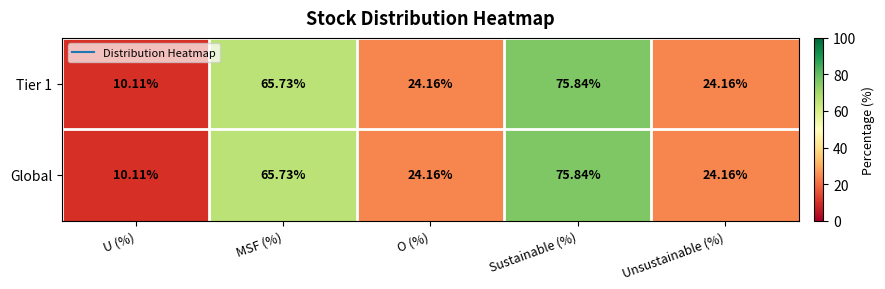

At which category is the sum across all series the highest?

Sustainable (%)